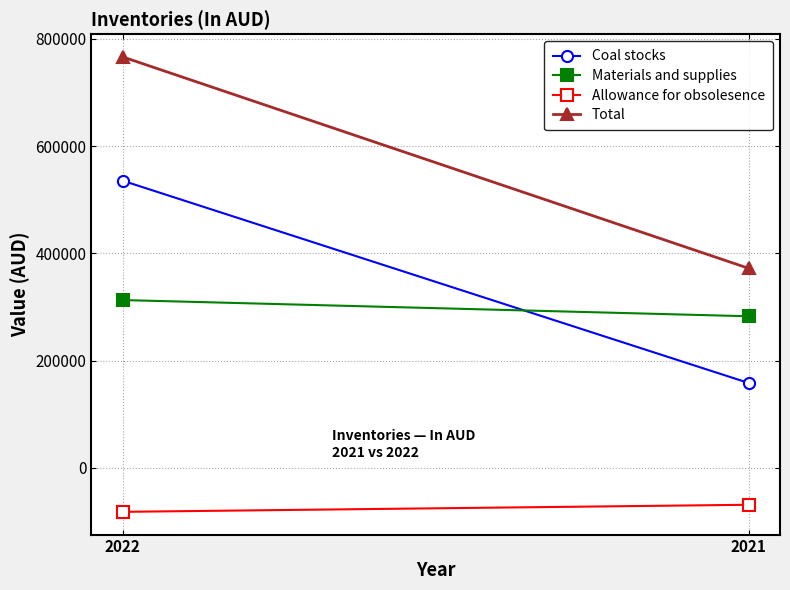

Where is Coal stocks nearest to the value 346764?

2021